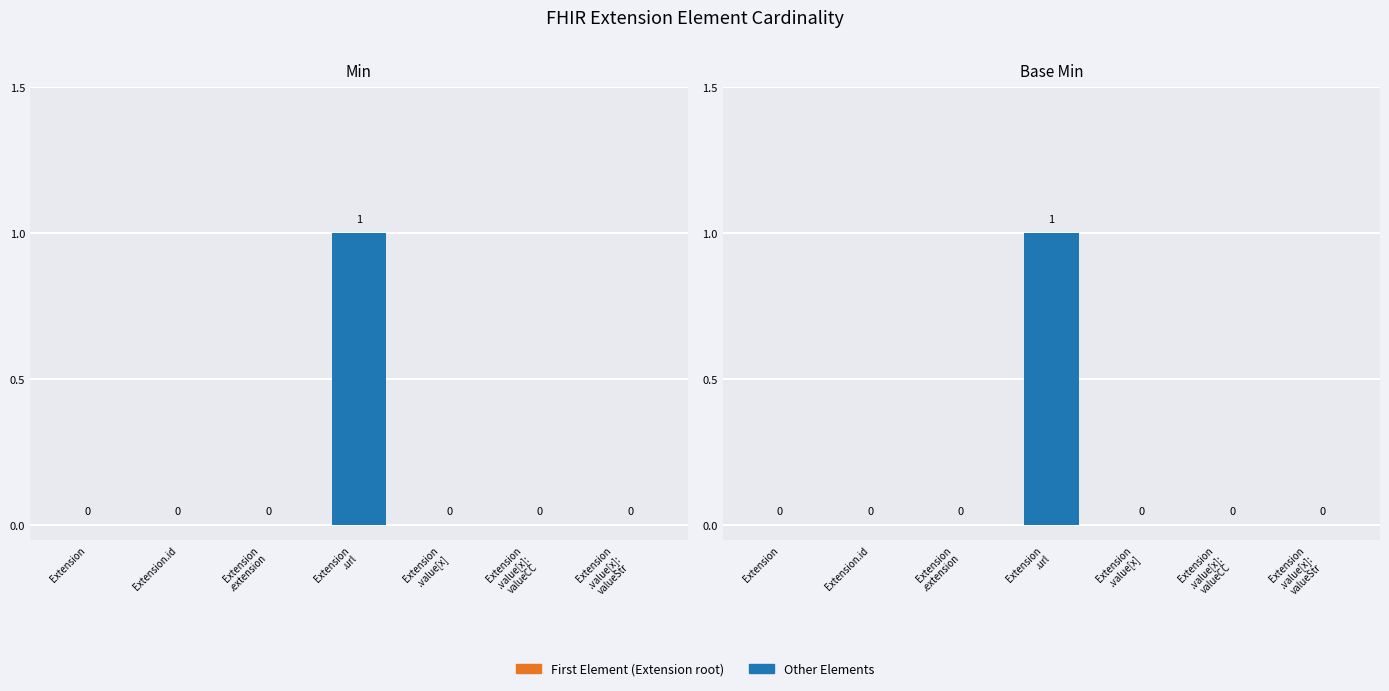

What is the sum of all Base Min values?

1